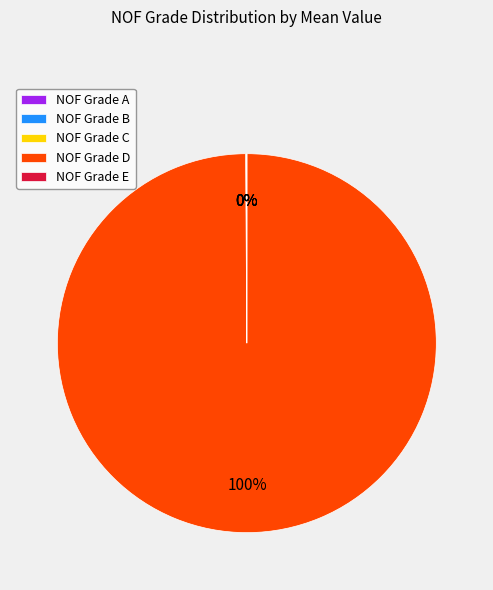

To the nearest percent, what portion does NOF Grade D represent?

100%